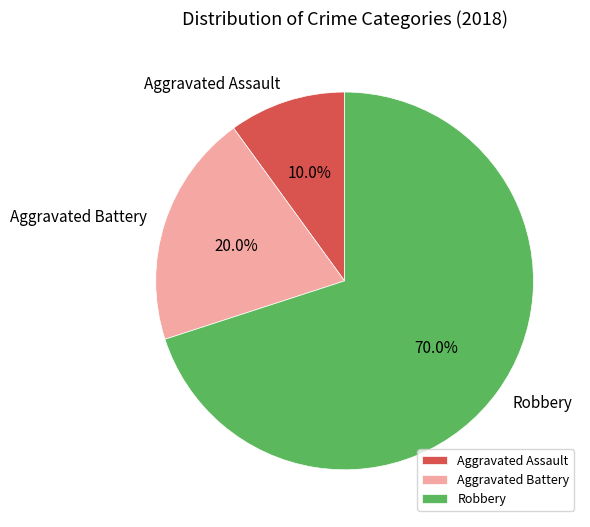

Is there any slice that represents more than half of the pie?

Yes